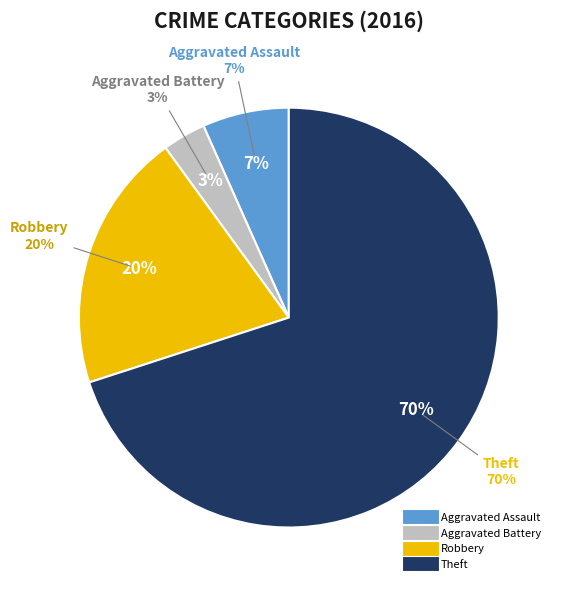

How much of the chart is everything except Robbery?

80.0%